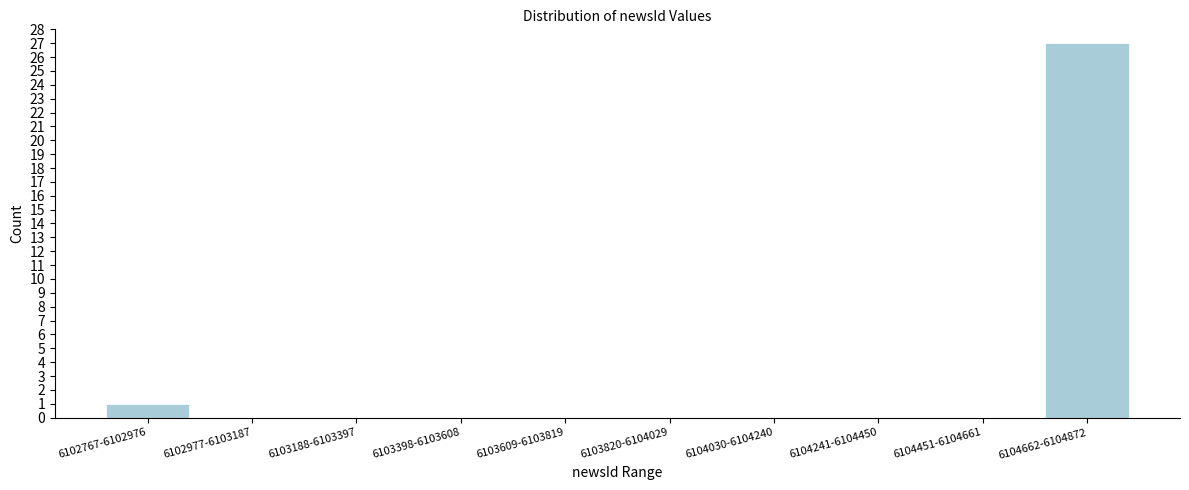

Reading left to right, transcribe all the data shown in this chart.

6102767-6102976=1	6102977-6103187=0	6103188-6103397=0	6103398-6103608=0	6103609-6103819=0	6103820-6104029=0	6104030-6104240=0	6104241-6104450=0	6104451-6104661=0	6104662-6104872=27